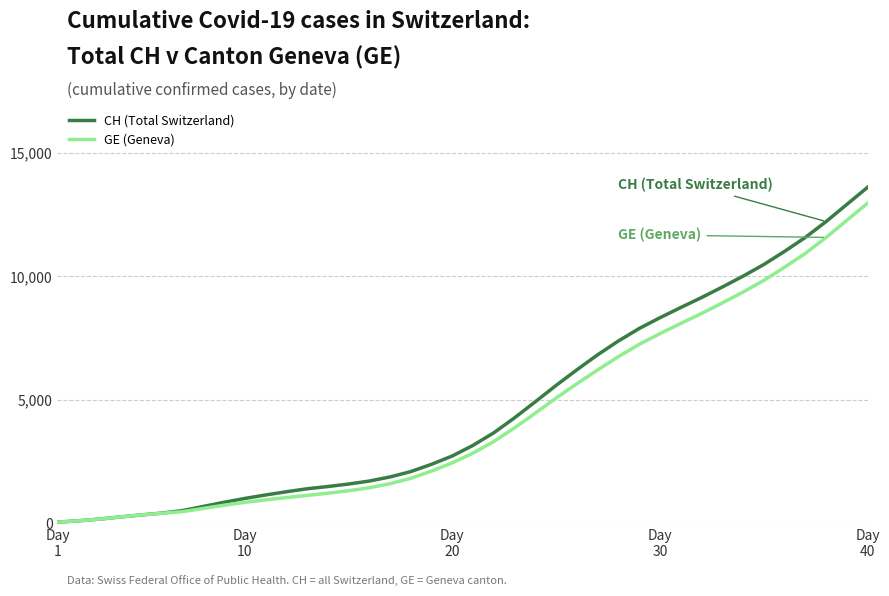

Which series has the widest spread of values?

CH (Total Switzerland)